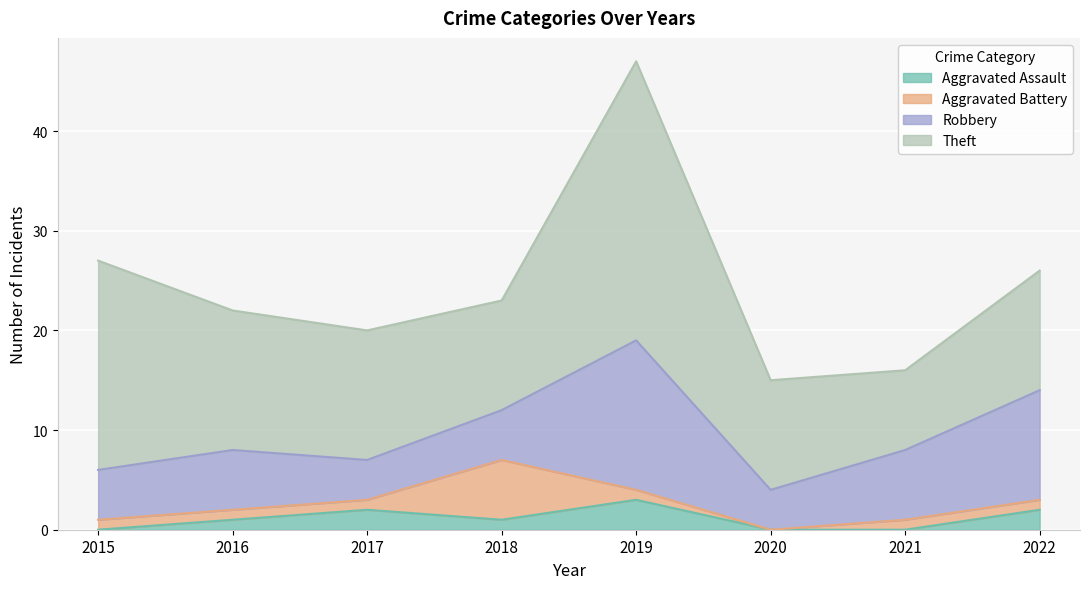

What is the greatest value displayed?

28